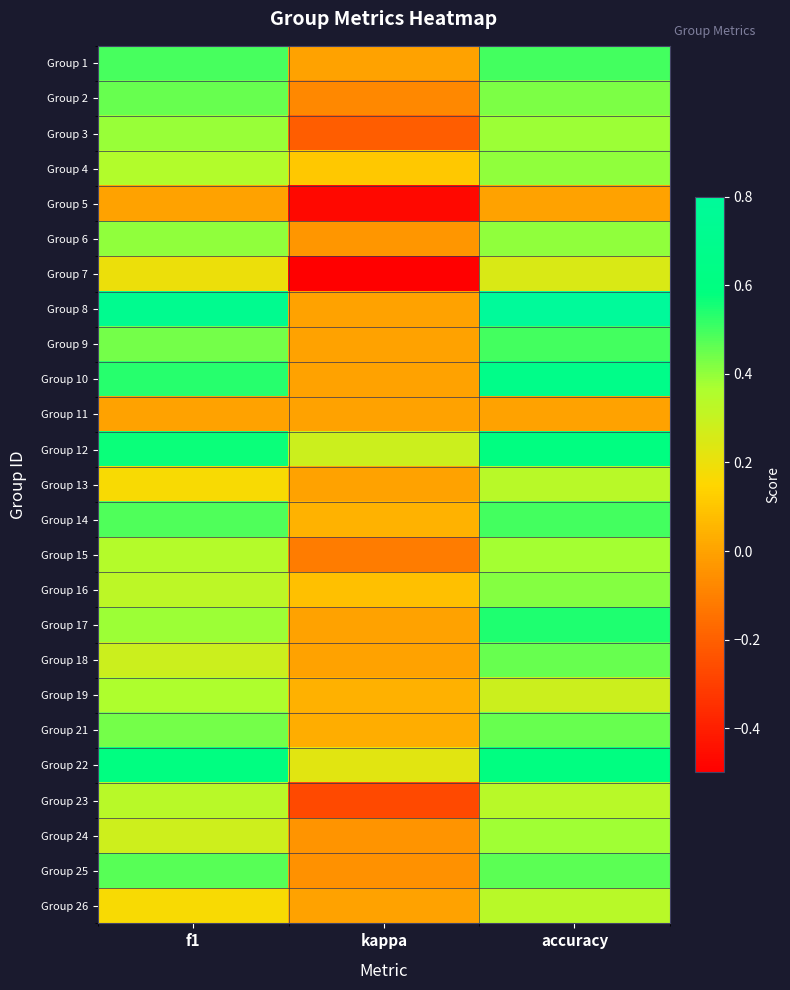

What is the spread (max minus min) of values at kappa?

0.8